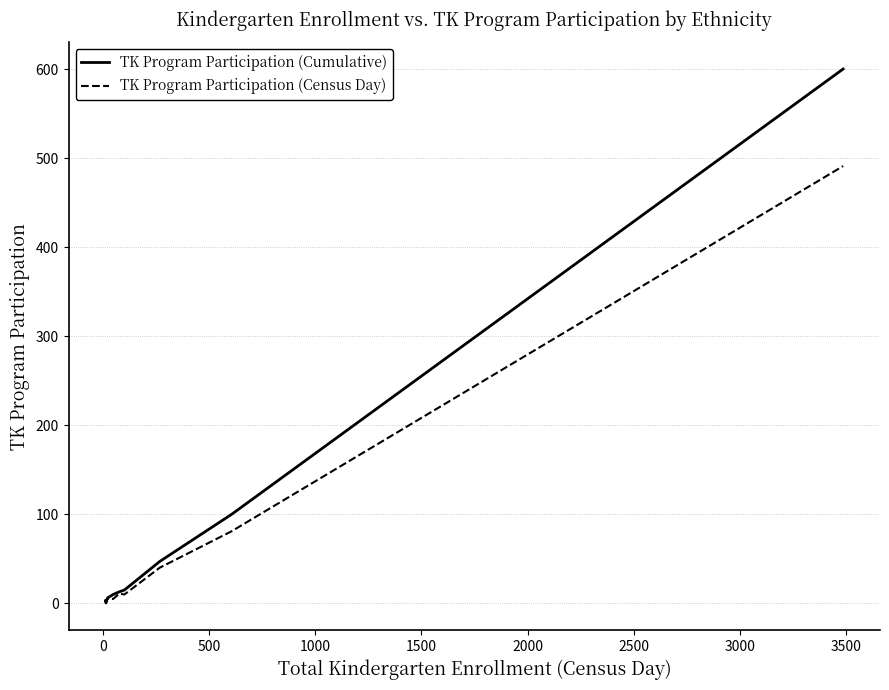

What are all the series names shown in the legend?

TK Program Participation (Cumulative), TK Program Participation (Census Day)